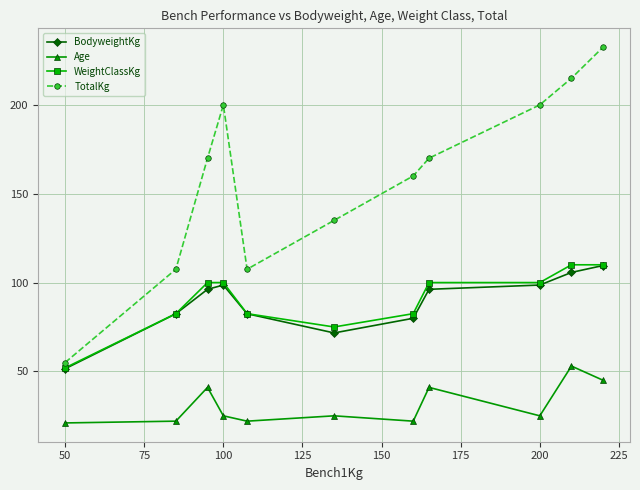

What is the difference between the maximum and minimum values in the TotalKg series?

177.5